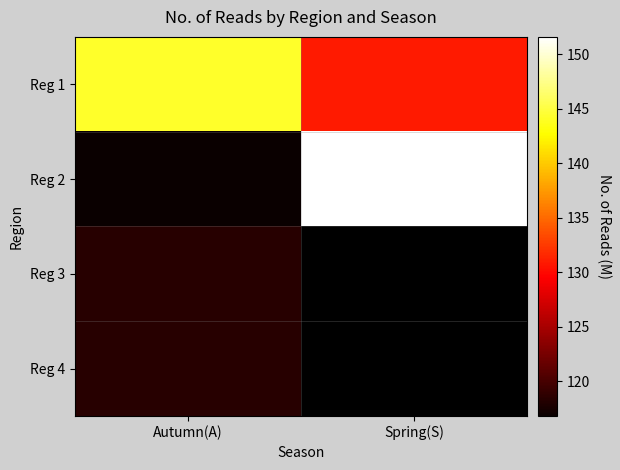

How many data points does each series have?

2